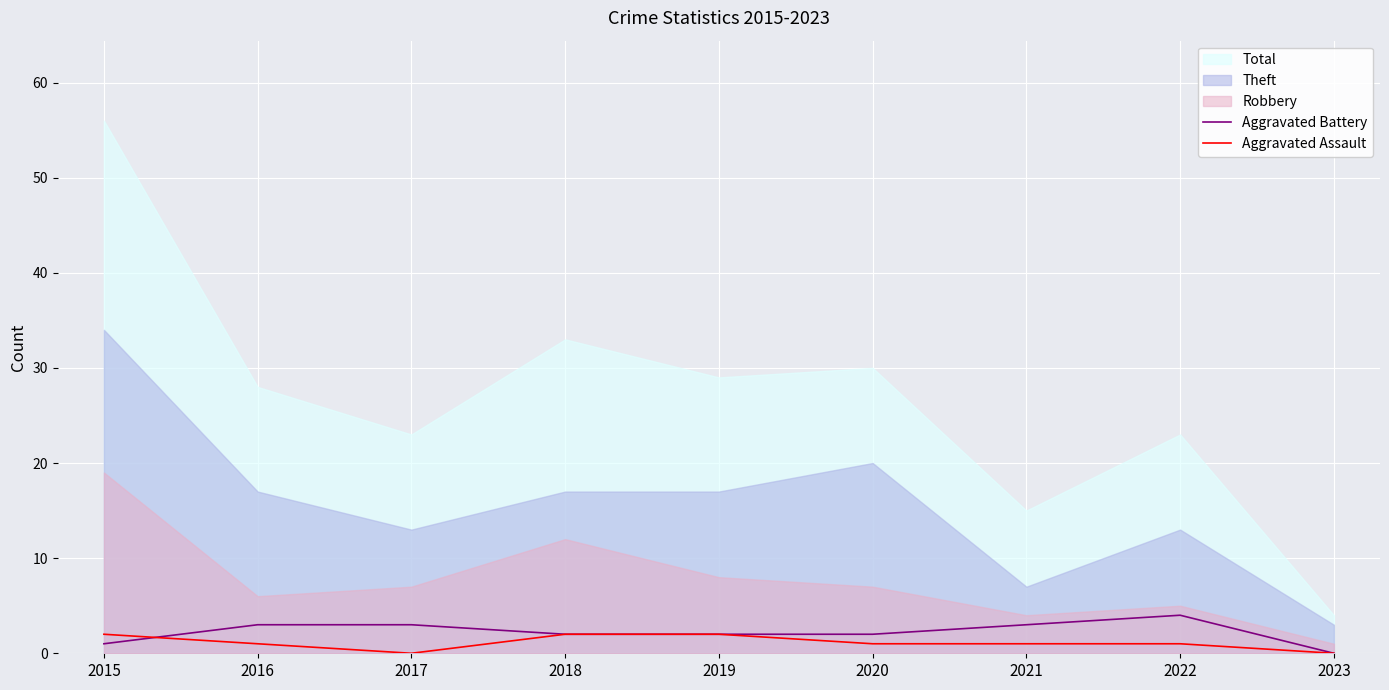

Where is the first local minimum for Aggravated Assault?

2017